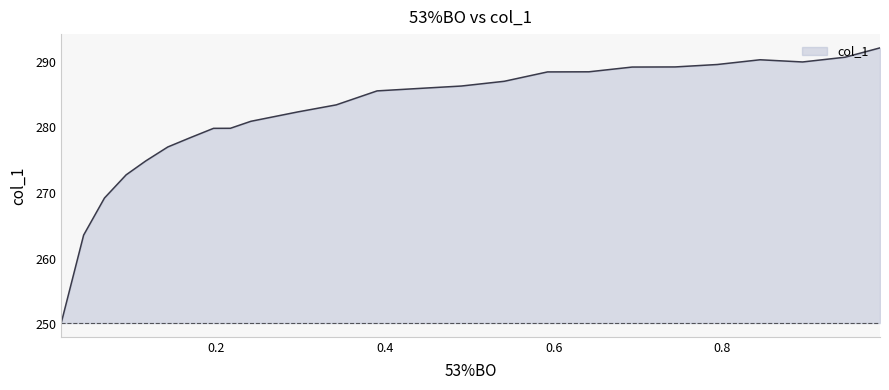

The chart shows a value of 292.1 at 0.9868. True or false?

True